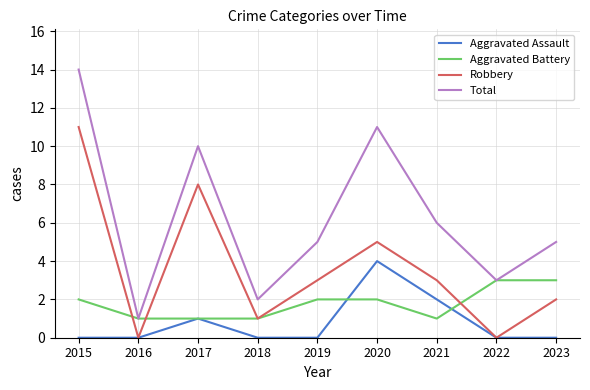

Which series has the widest spread of values?

Total